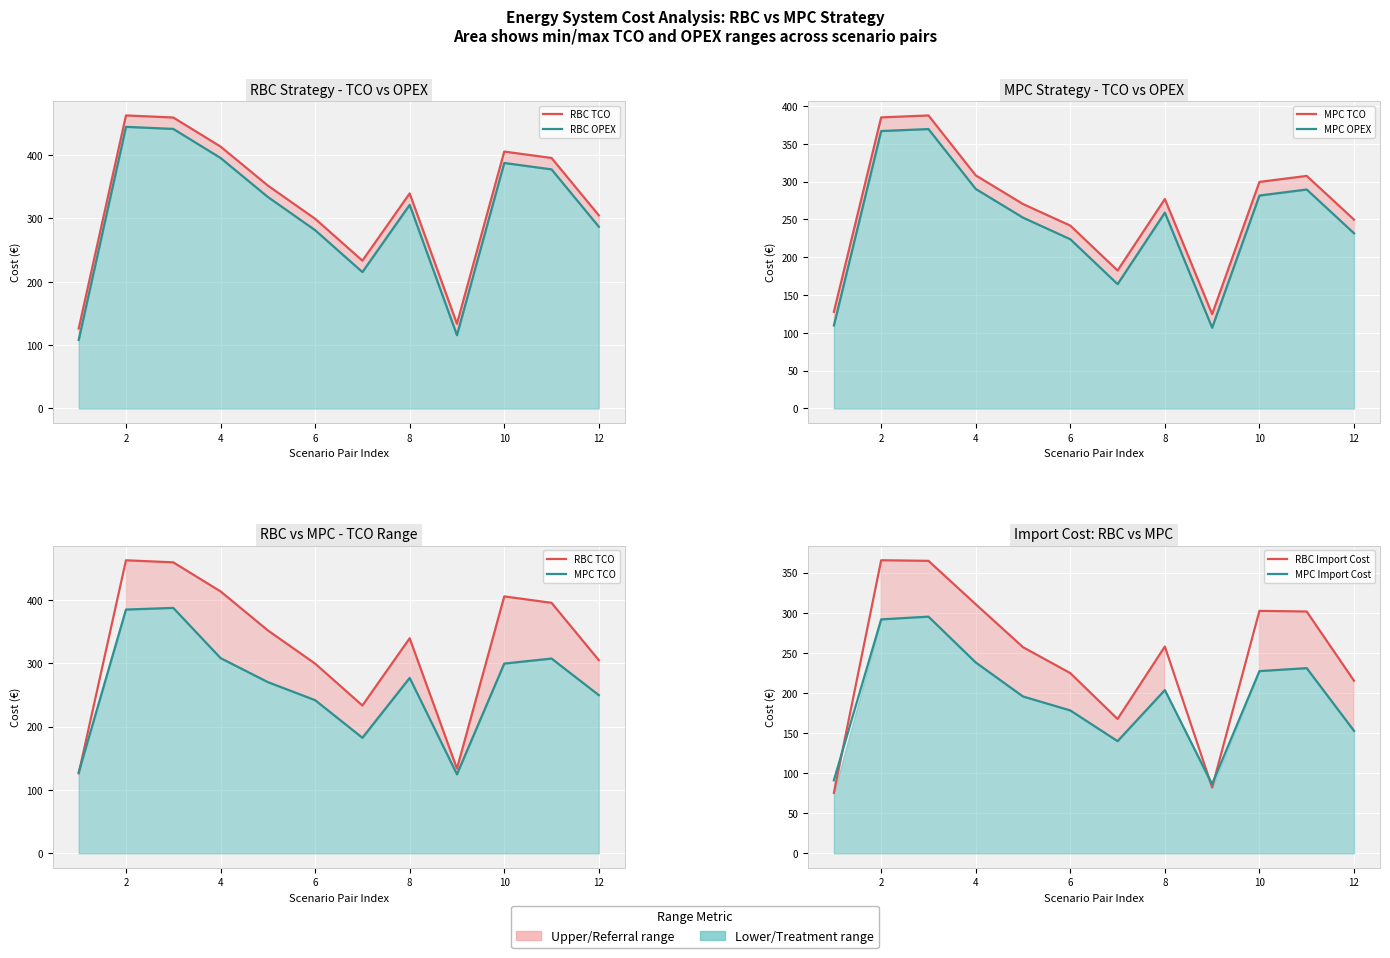

What are all the series names shown in the legend?

RBC TCO, RBC OPEX, MPC TCO, MPC OPEX, RBC Import Cost, MPC Import Cost